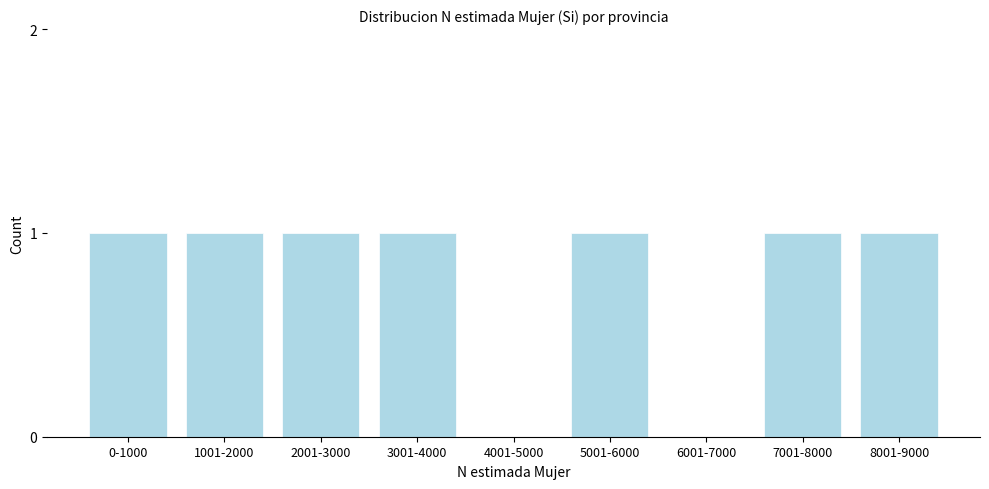

Reading left to right, what are all the values shown in this chart?

0-1000=1	1001-2000=1	2001-3000=1	3001-4000=1	4001-5000=0	5001-6000=1	6001-7000=0	7001-8000=1	8001-9000=1